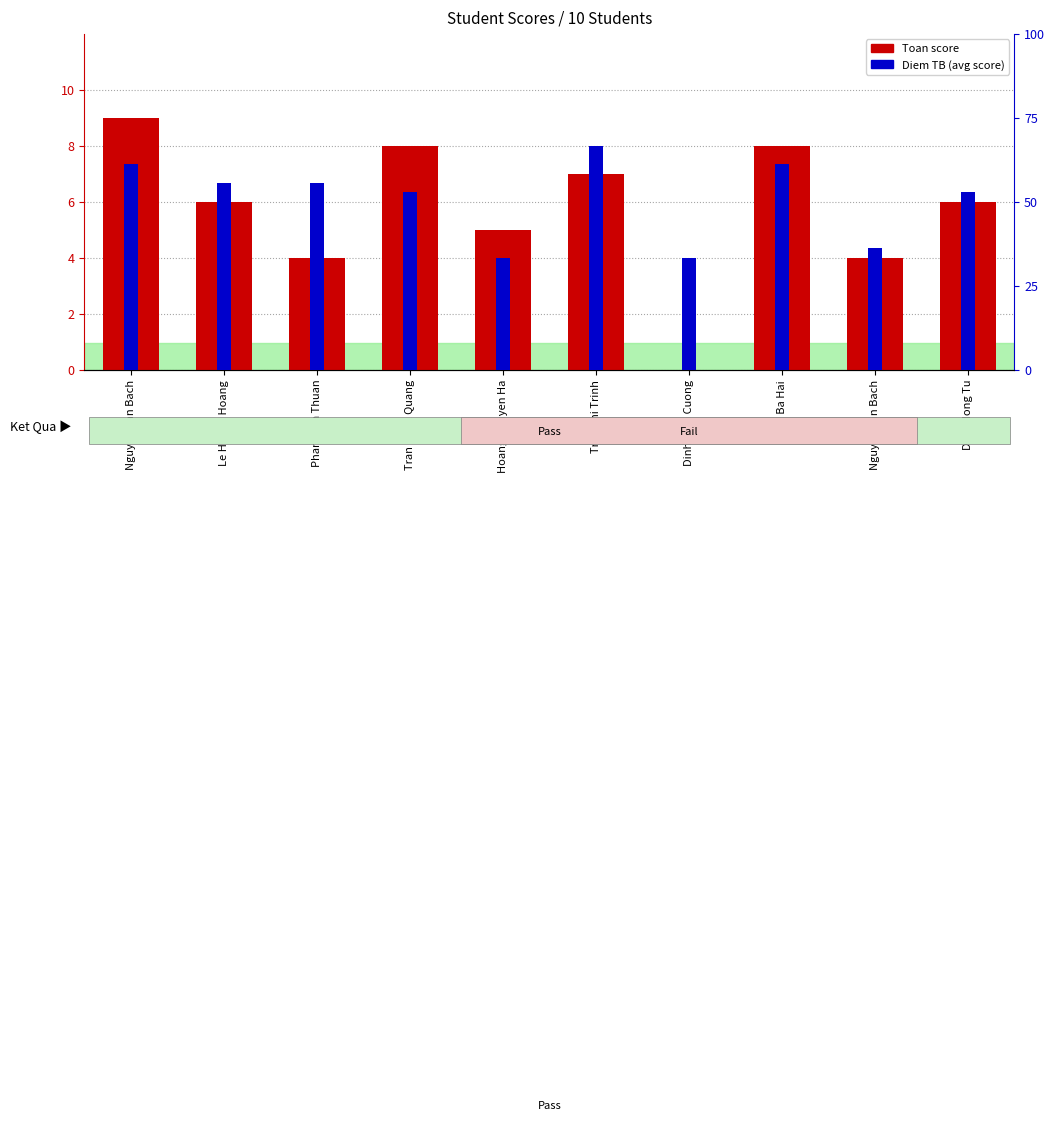

What is the label of the 8th bar from the left?

Phan Ba Hai